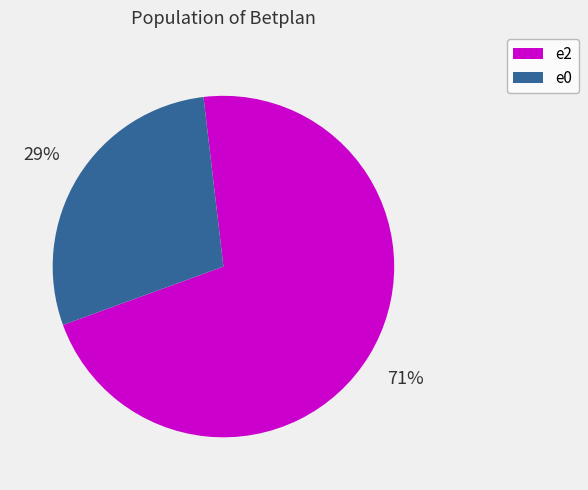

Does any single category account for the majority?

Yes